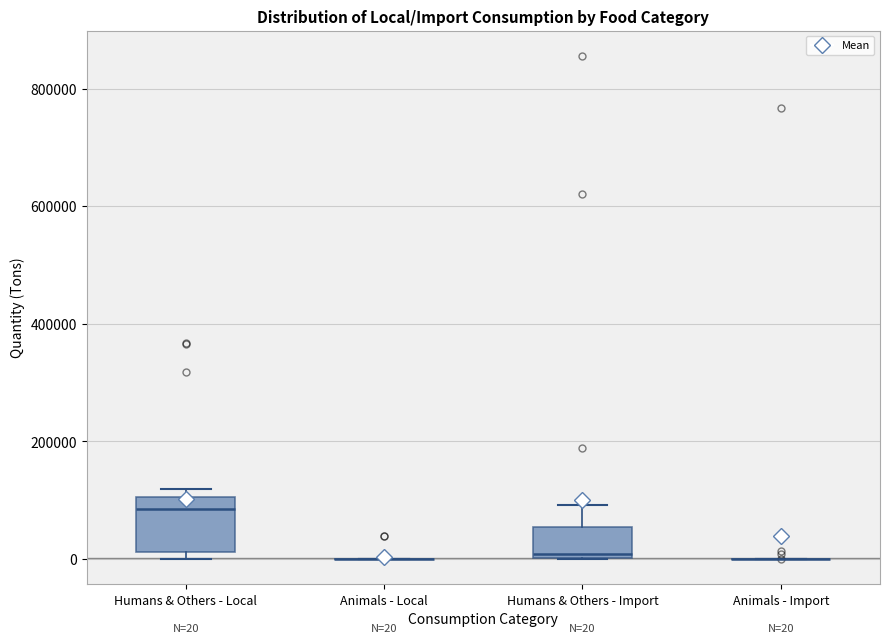

Which box is the tallest, from its lower edge to its upper edge?

Humans & Others - Local